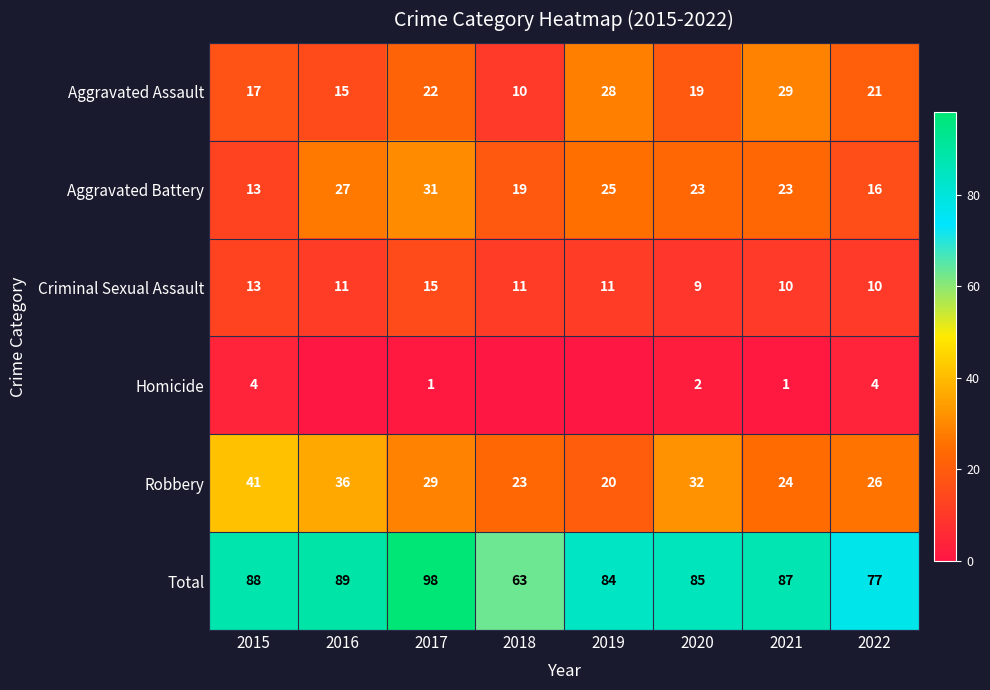

What value does the Aggravated Assault series have at 2021?

29